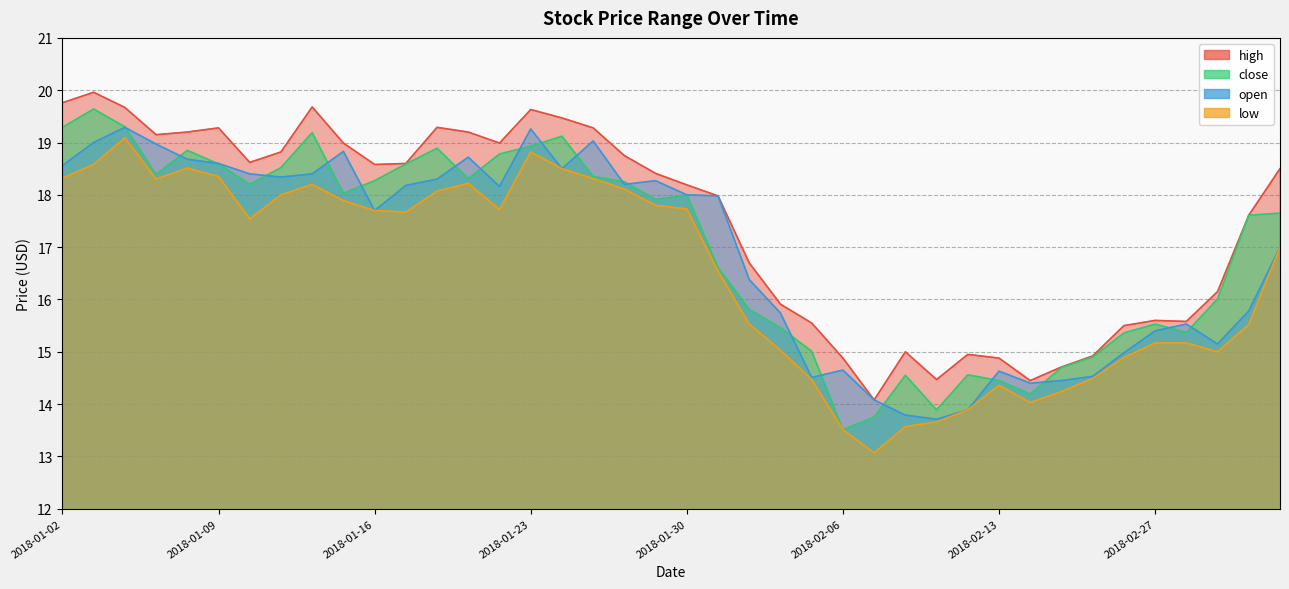

What is the label of the 19th point from the right?

2018-01-31